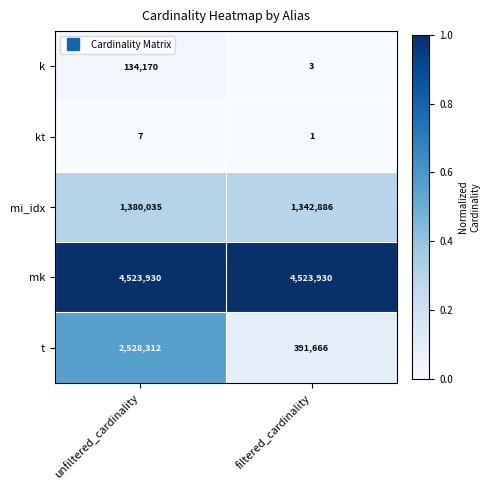

What is the difference between the highest and lowest values at filtered_cardinality?

4523929